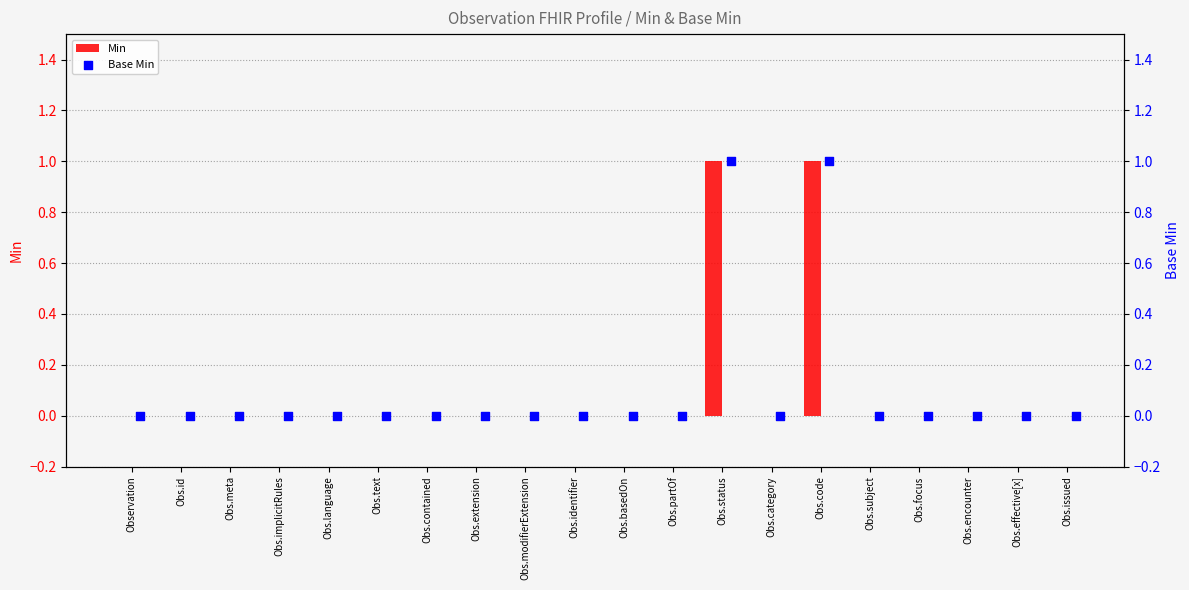

At how many categories does at least one series exceed 0?

2